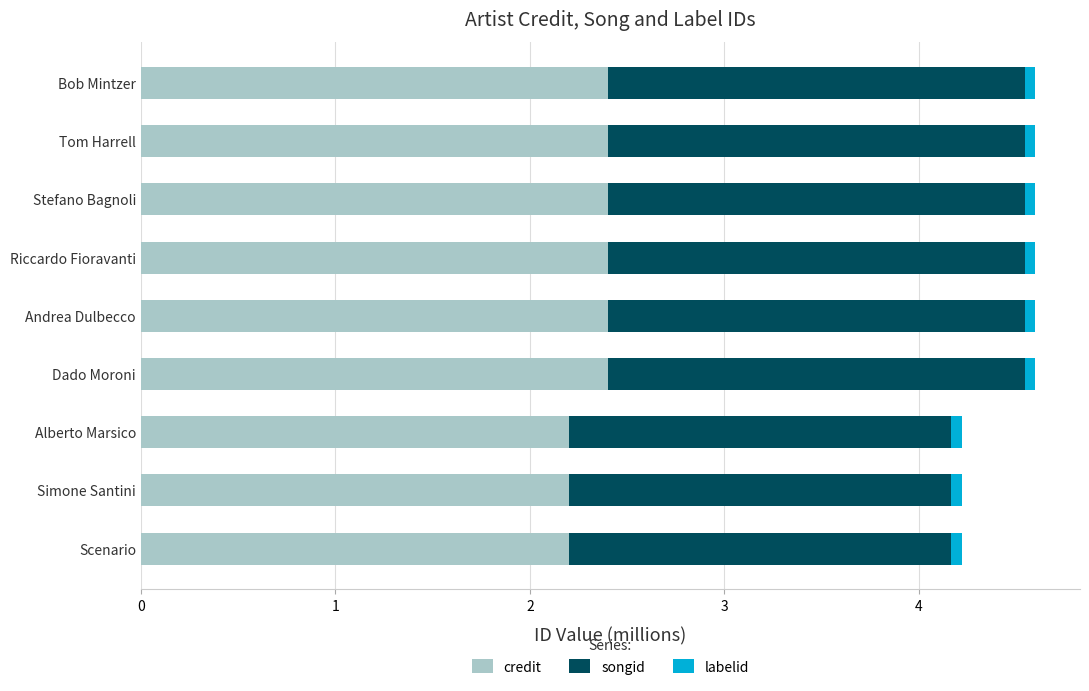

The credit series shows 2.4 at Dado Moroni. True or false?

True